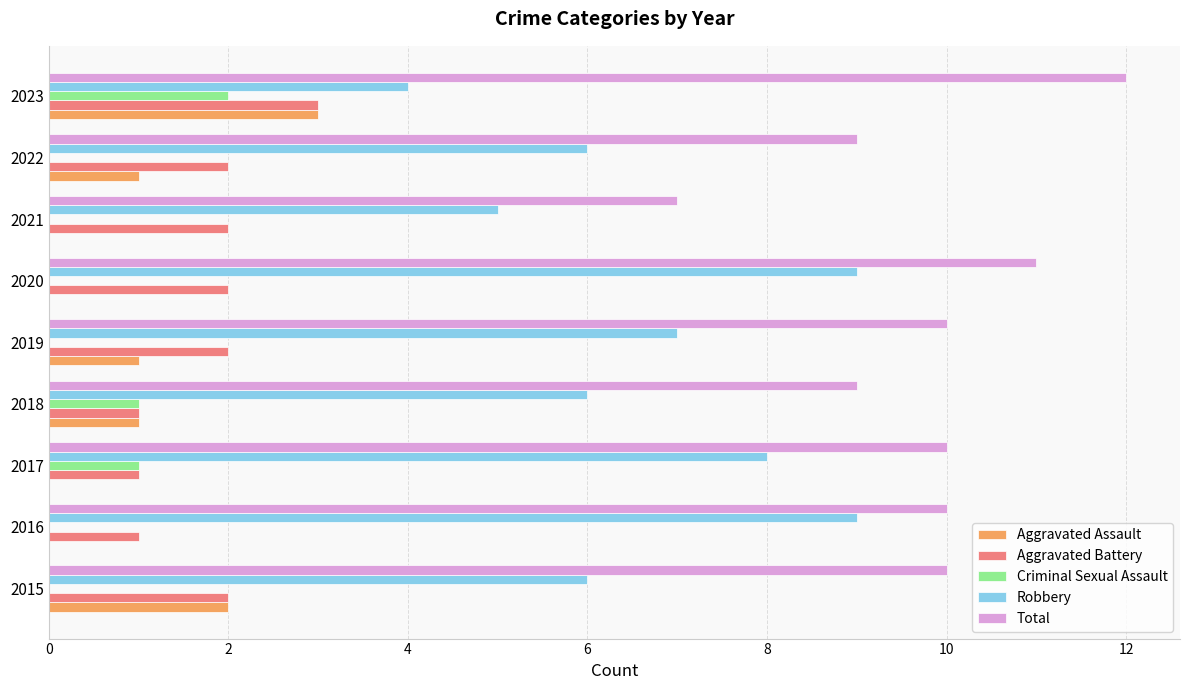

Which series changed the most between 2016 and 2021?

Robbery